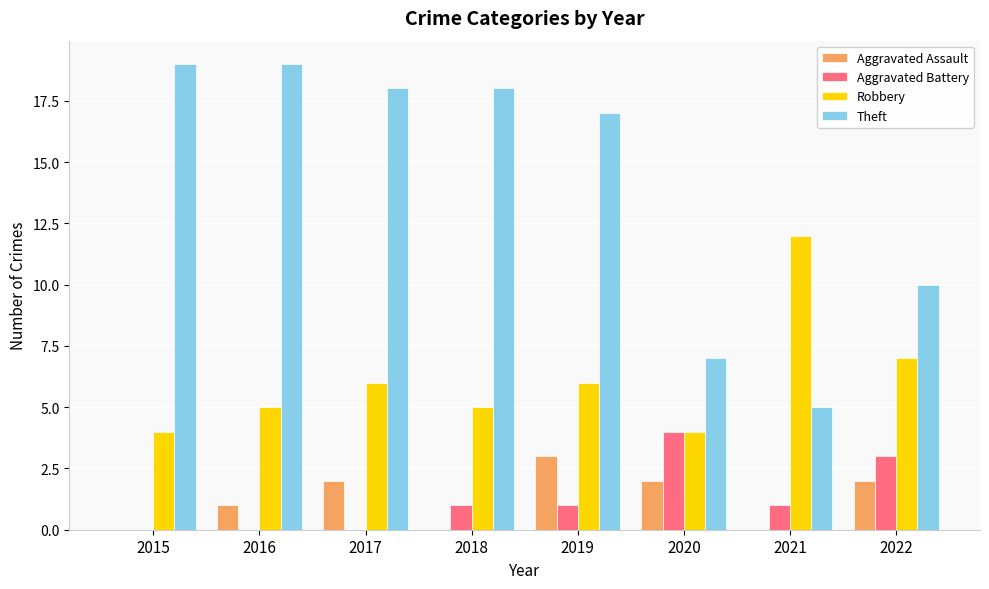

What are all the series names shown in the legend?

Aggravated Assault, Aggravated Battery, Robbery, Theft